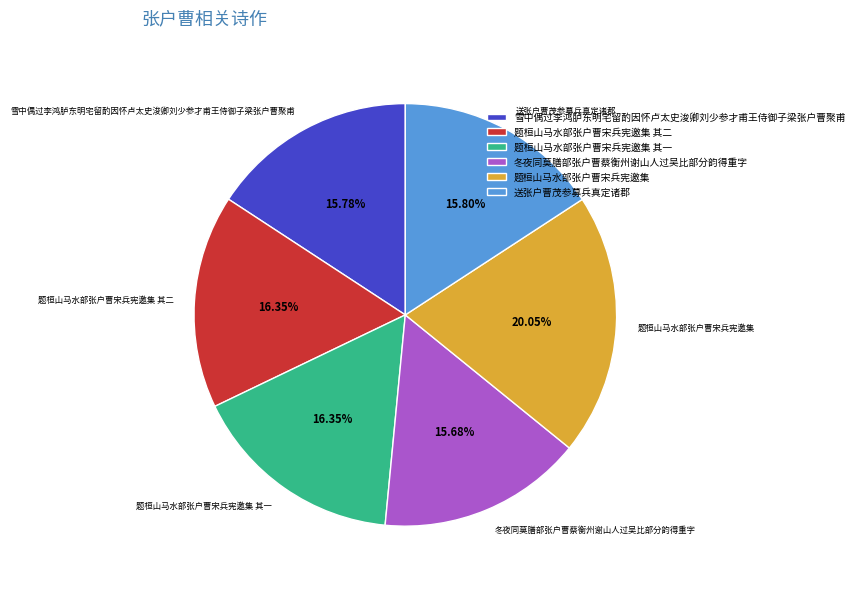

Combined, do 题桓山马水部张户曹宋兵宪邀集 其二 and 雪中偶过李鸿胪东明宅留酌因怀卢太史浚卿刘少参才甫王侍御子梁张户曹聚甫 account for over 50%?

No